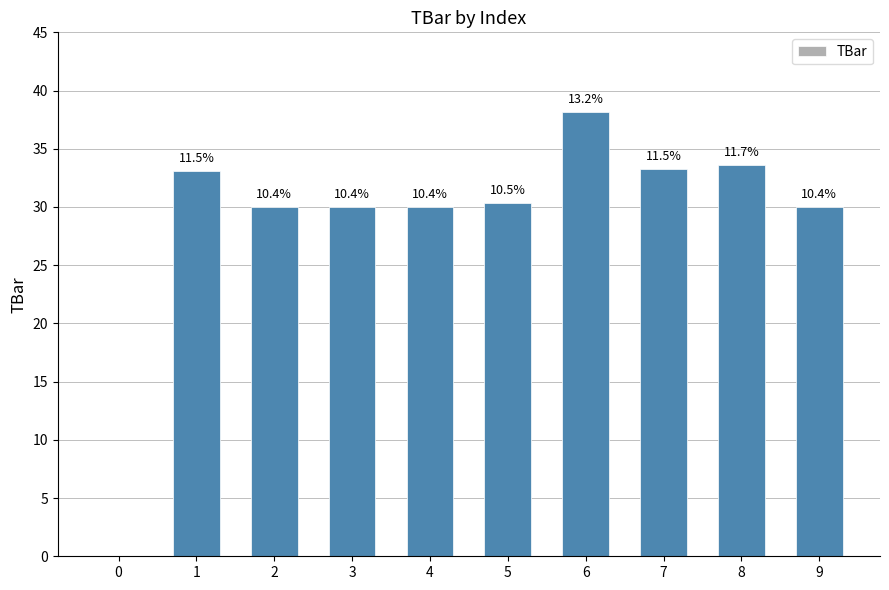

The value at 3 is 48.1. True or false?

False